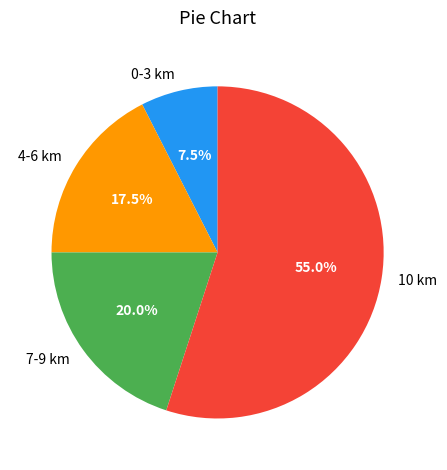

Which category accounts for the majority?

10 km